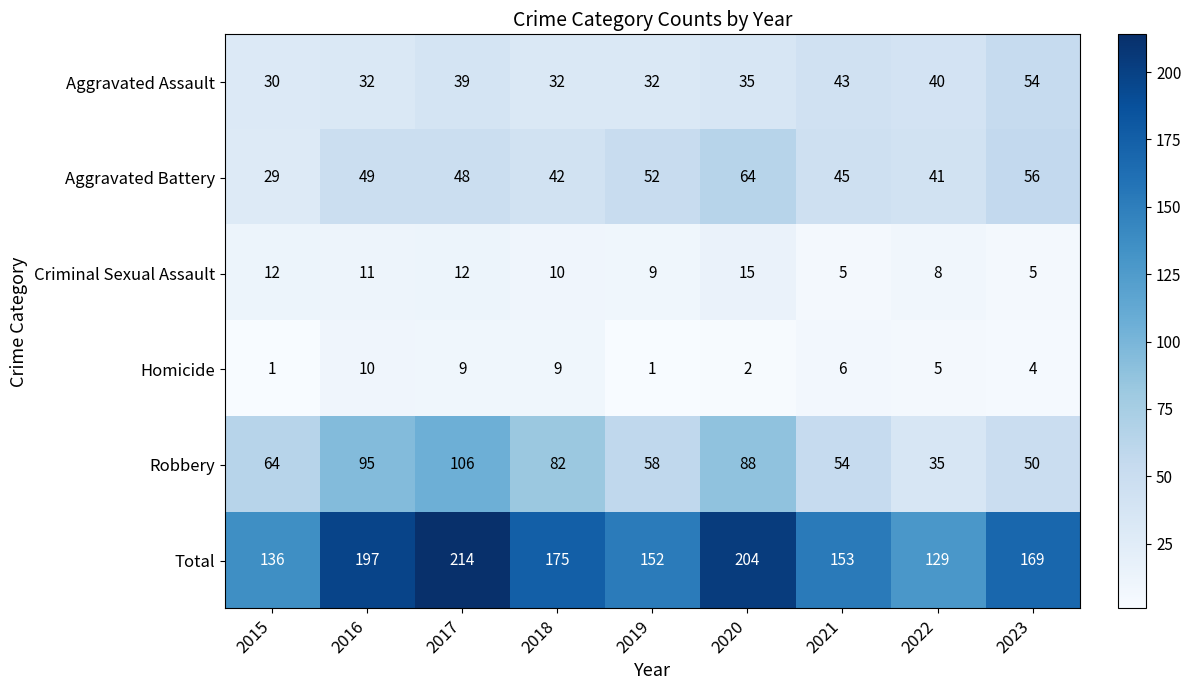

Which label corresponds to the largest value in the chart?

2017